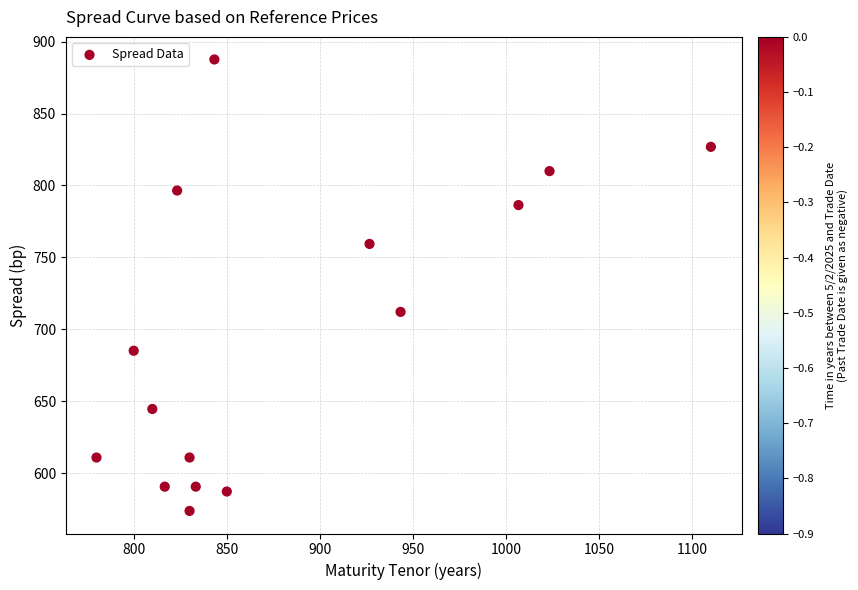

What Y value in the scatter plot is closest to 730?

712.1